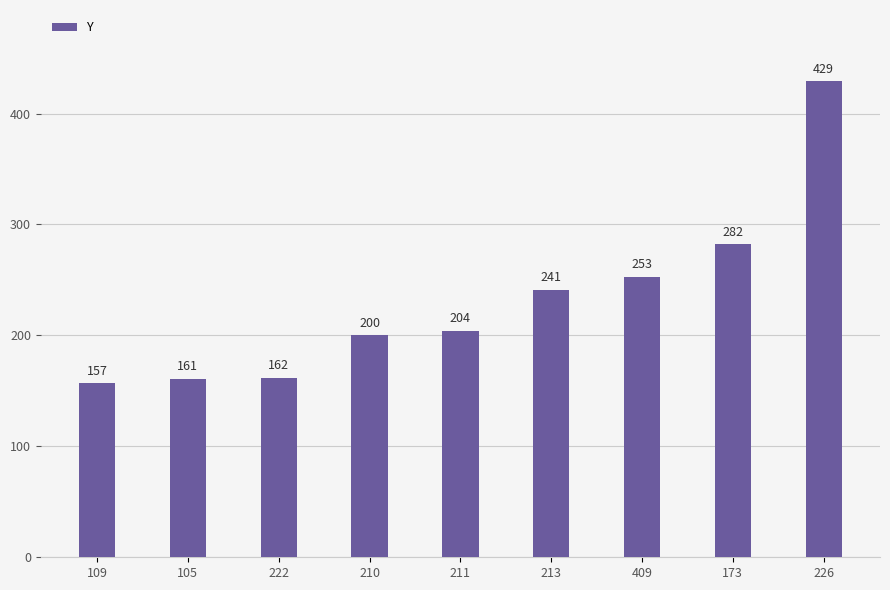

Rank the categories by value from lowest to highest.

109, 105, 222, 210, 211, 213, 409, 173, 226